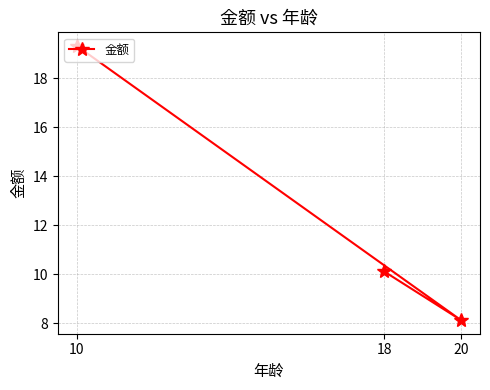

Where is the data nearest to the value 13?

18